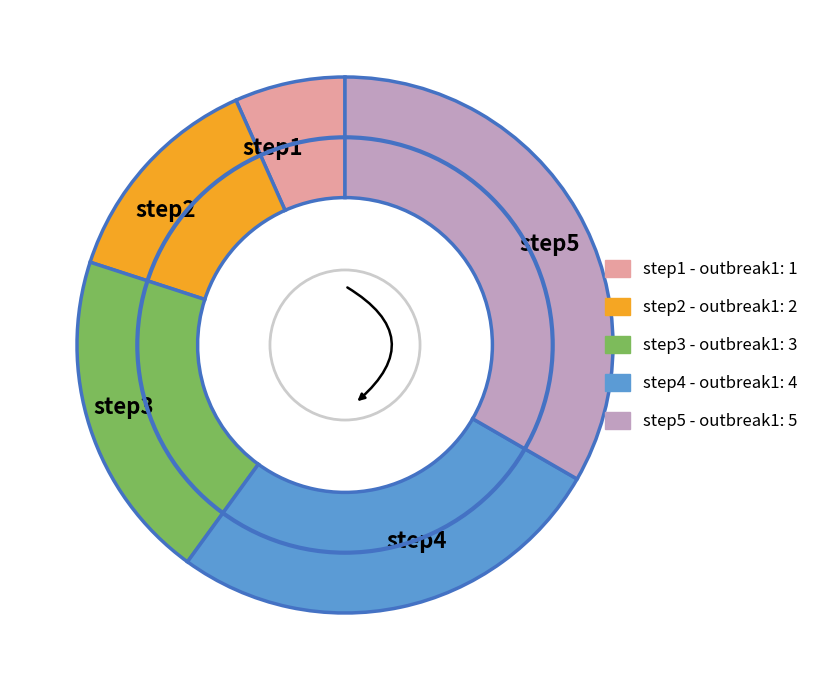

Do step2 and step1 together represent more than half of the pie?

No